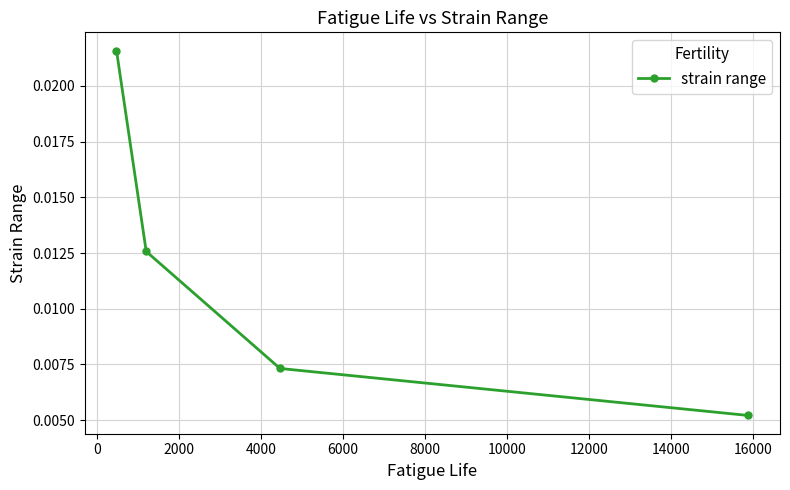

Count the values in the range 0 to 1.

4